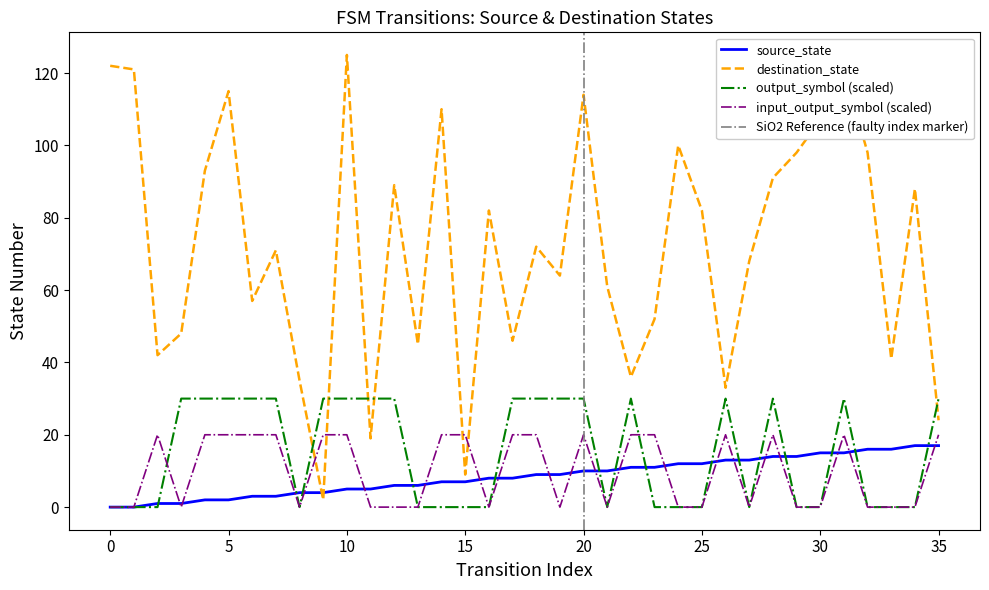

The value of input_output_symbol (scaled) at 30 is -8. True or false?

False